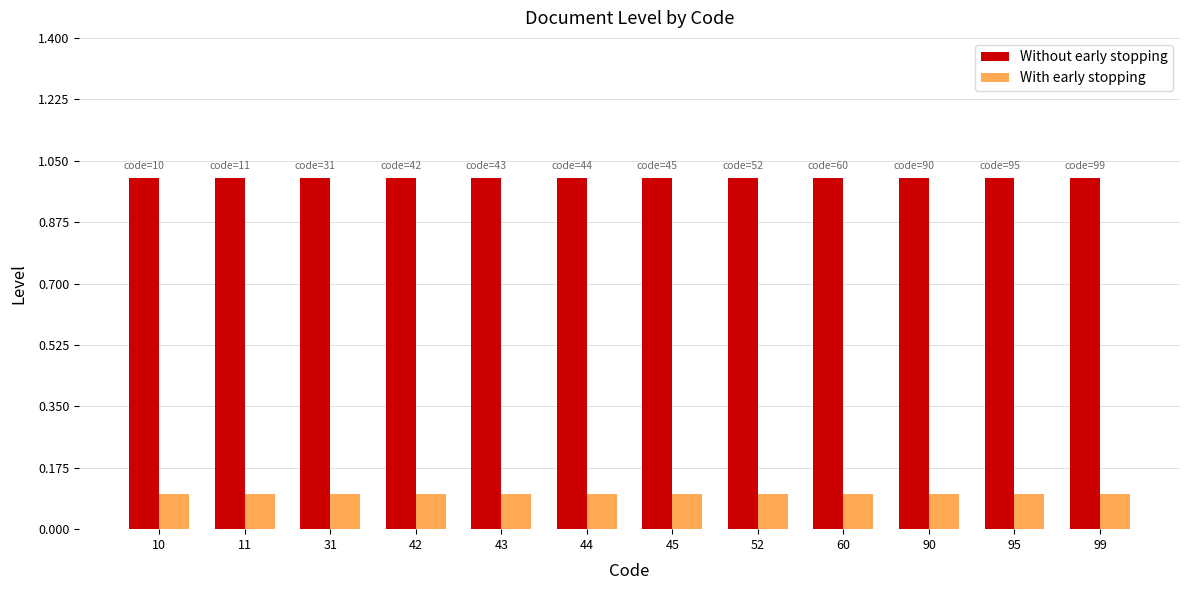

Rank the series at 11 from lowest to highest value.

With early stopping, Without early stopping